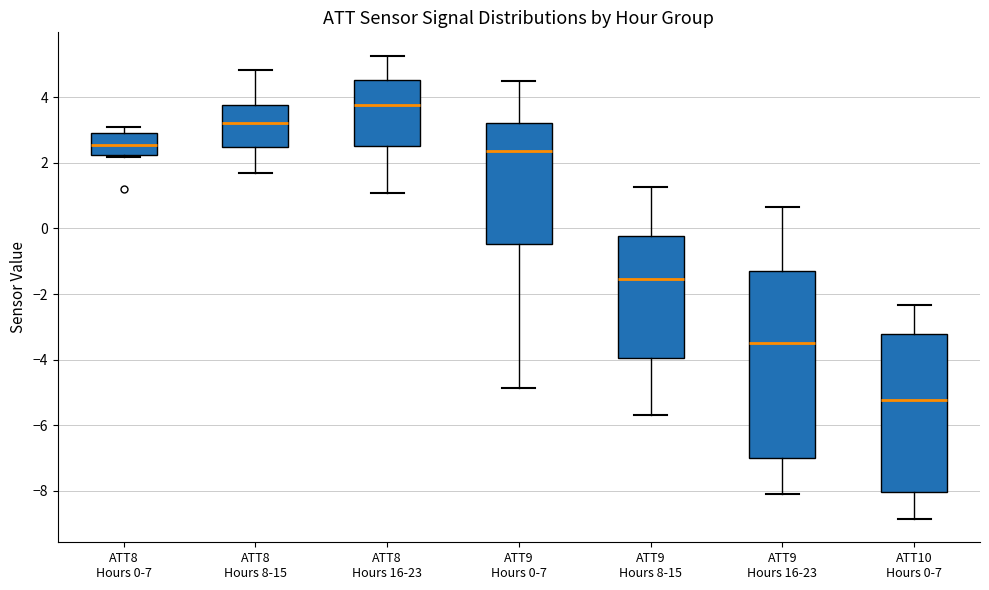

Reading left to right, read every box against the y-axis: the position of its median line, the range the box covers, and the ends of its whiskers. The values are not printed on the chart, so give them approximately, as read against the axis.

ATT8 Hours 0-7: median 2.6, box 2.2 to 3.0, whiskers 2.2 (just below the box's lower edge) to 3.0 (just above the box's upper edge)
ATT8 Hours 8-15: median 3.2, box 2.4 to 3.8, whiskers 1.8 to 4.8
ATT8 Hours 16-23: median 3.8, box 2.6 to 4.6, whiskers 1.0 to 5.2
ATT9 Hours 0-7: median 2.4, box -0.4 to 3.2, whiskers -4.8 to 4.4
ATT9 Hours 8-15: median -1.6, box -4.0 to -0.2, whiskers -5.6 to 1.2
ATT9 Hours 16-23: median -3.4, box -7.0 to -1.4, whiskers -8.0 to 0.6
ATT10 Hours 0-7: median -5.2, box -8.0 to -3.2, whiskers -8.8 to -2.4